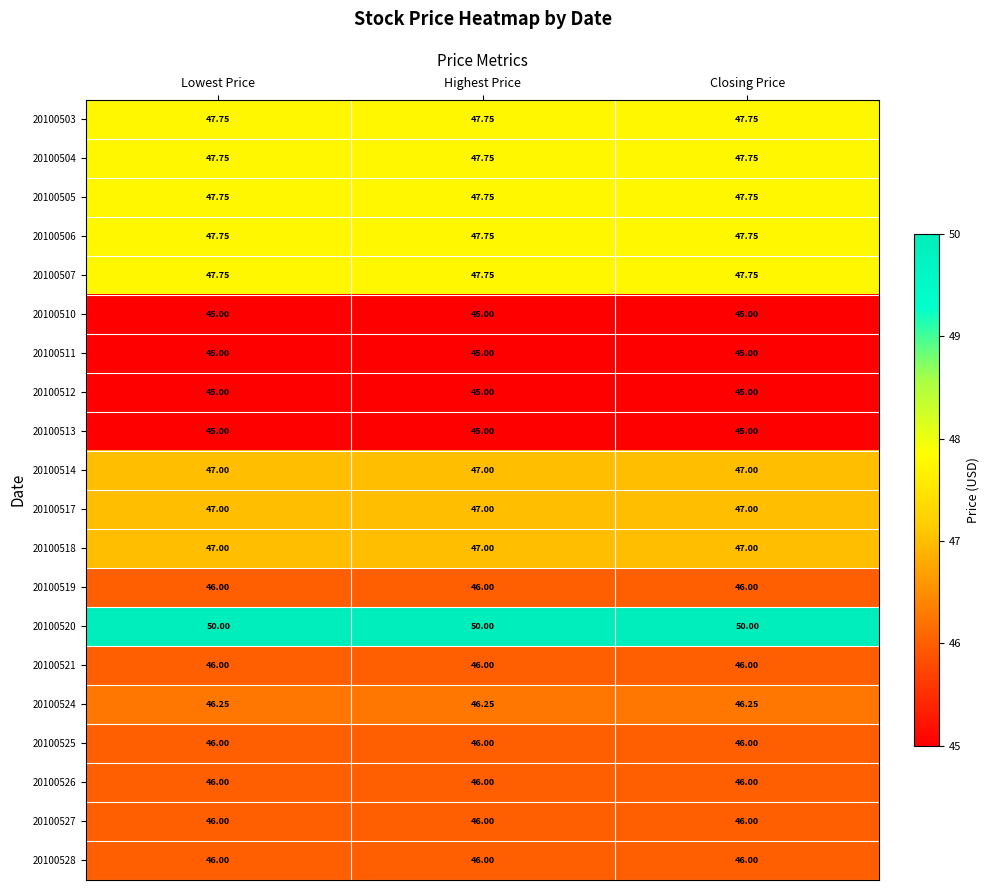

Count the number of data series in this chart.

20